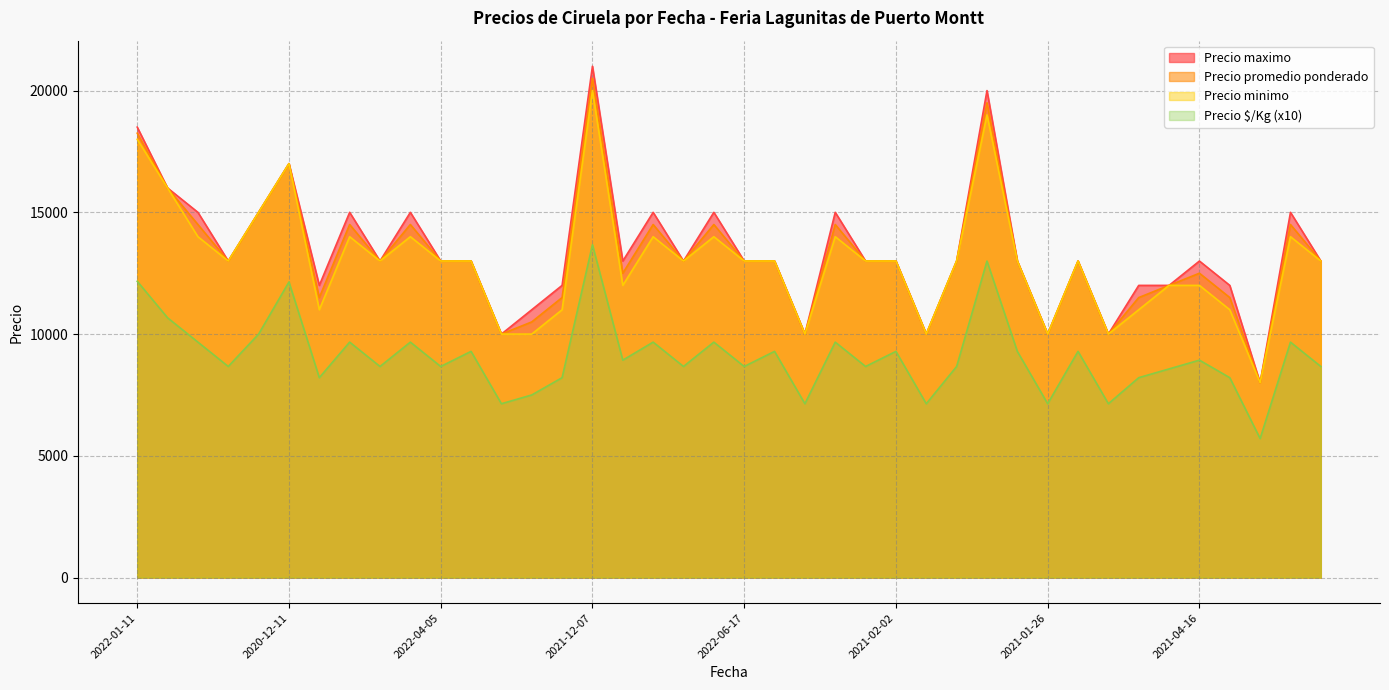

Which series has the largest range (max minus min)?

Precio maximo